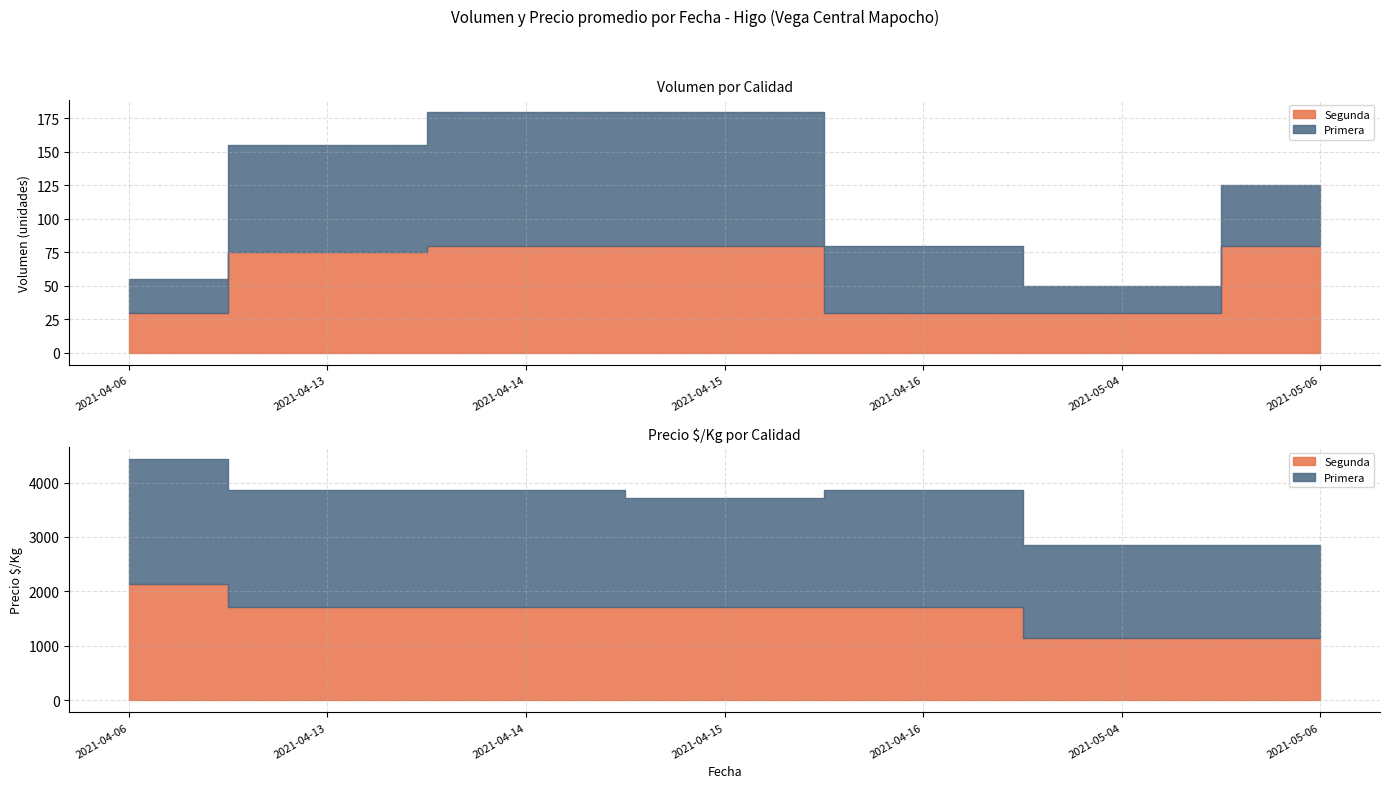

At which label is Precio $/Kg closest to 1714?

2021-04-13